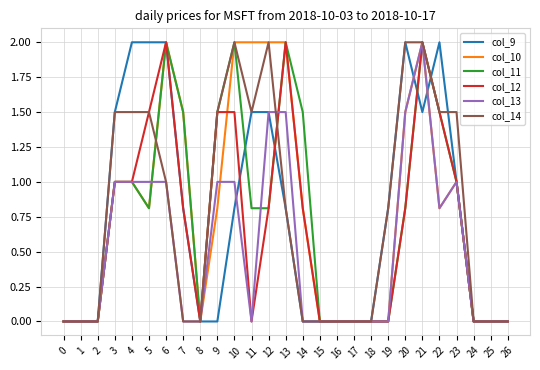

Reading left to right, transcribe all the data shown in this chart.

col_9: 0.0	0.0	0.0	1.5	2.0	2.0	2.0	0.8	0.0	0.0	0.8	1.5	1.5	0.8	0.0	0.0	0.0	0.0	0.0	0.8	2.0	1.5	2.0	1.0	0.0	0.0	0.0
col_10: 0.0	0.0	0.0	1.0	1.0	0.8	2.0	1.5	0.0	0.8	2.0	2.0	2.0	2.0	0.8	0.0	0.0	0.0	0.0	0.0	1.5	2.0	0.8	1.0	0.0	0.0	0.0
col_11: 0.0	0.0	0.0	1.0	1.0	0.8	2.0	1.5	0.0	1.5	2.0	0.8	0.8	2.0	1.5	0.0	0.0	0.0	0.0	0.0	0.8	2.0	1.5	1.0	0.0	0.0	0.0
col_12: 0.0	0.0	0.0	1.0	1.0	1.5	2.0	0.8	0.0	1.5	1.5	0.0	0.8	2.0	0.8	0.0	0.0	0.0	0.0	0.0	0.8	2.0	1.5	1.0	0.0	0.0	0.0
col_13: 0.0	0.0	0.0	1.0	1.0	1.0	1.0	0.0	0.0	1.0	1.0	0.0	1.5	1.5	0.0	0.0	0.0	0.0	0.0	0.0	1.5	2.0	0.8	1.0	0.0	0.0	0.0
col_14: 0.0	0.0	0.0	1.5	1.5	1.5	1.0	0.0	0.0	1.5	2.0	1.5	2.0	0.8	0.0	0.0	0.0	0.0	0.0	0.8	2.0	2.0	1.5	1.5	0.0	0.0	0.0